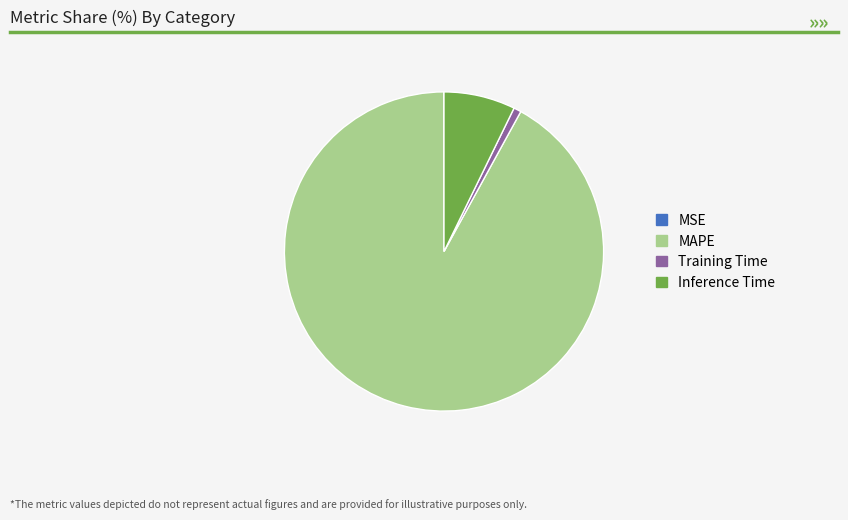

Is there any slice that represents more than half of the pie?

Yes